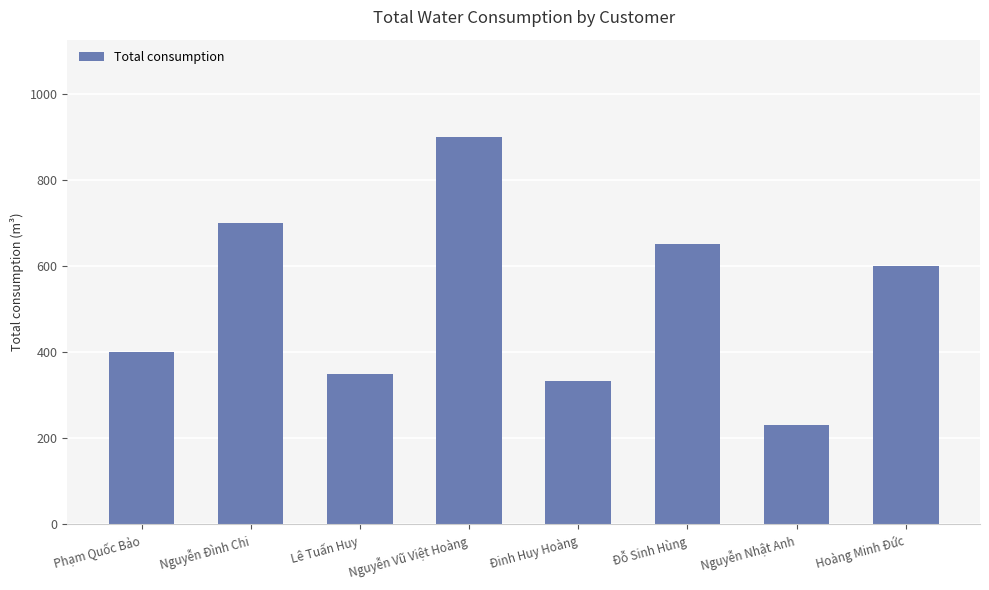

Rank the categories by value from lowest to highest.

Nguyễn Nhật Anh, Đinh Huy Hoàng, Lê Tuấn Huy, Phạm Quốc Bảo, Hoàng Minh Đức, Đỗ Sinh Hùng, Nguyễn Đình Chi, Nguyễn Vũ Việt Hoàng